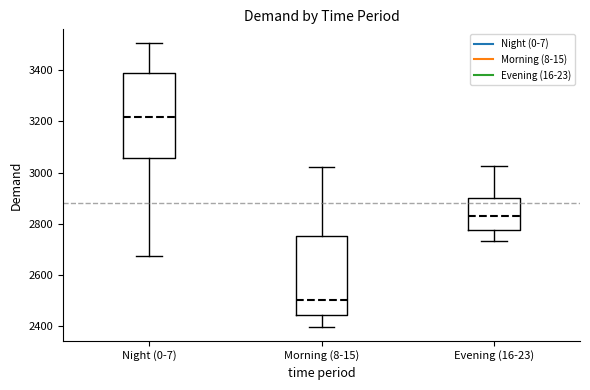

Reading left to right, read every box against the y-axis: the position of its median line, the range the box covers, and the ends of its whiskers. The values are not printed on the chart, so give them approximately, as read against the axis.

Night (0-7): median 3220, box 3060 to 3380, whiskers 2680 to 3500
Morning (8-15): median 2500, box 2440 to 2760, whiskers 2400 to 3020
Evening (16-23): median 2820, box 2780 to 2900, whiskers 2740 to 3020